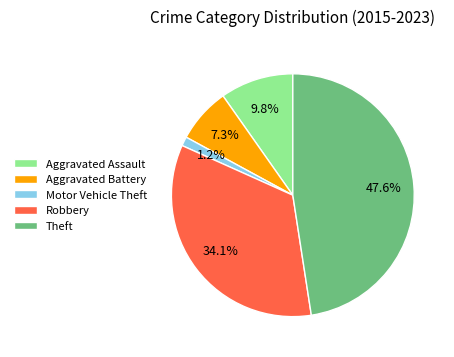

Does Motor Vehicle Theft represent more than half of the total?

No